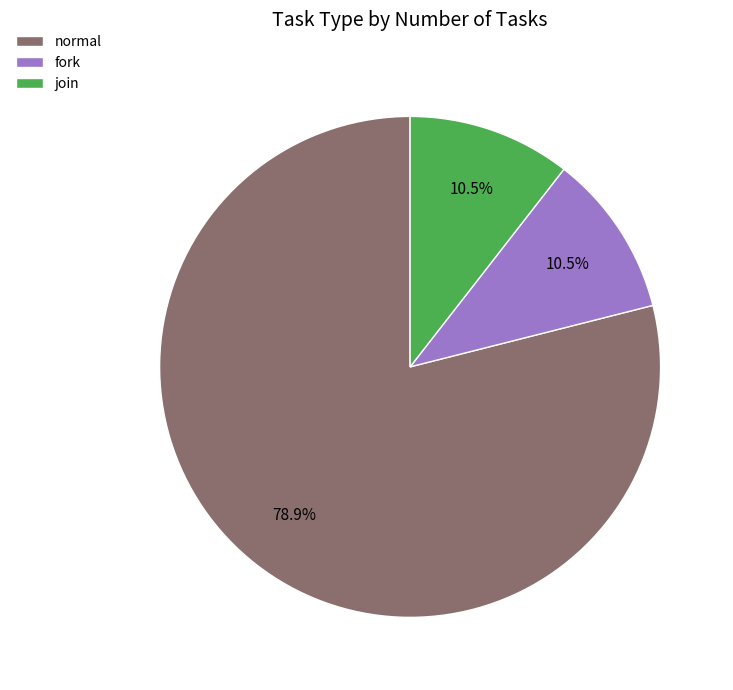

What is the ratio of the value at fork to the value at join?

1.0